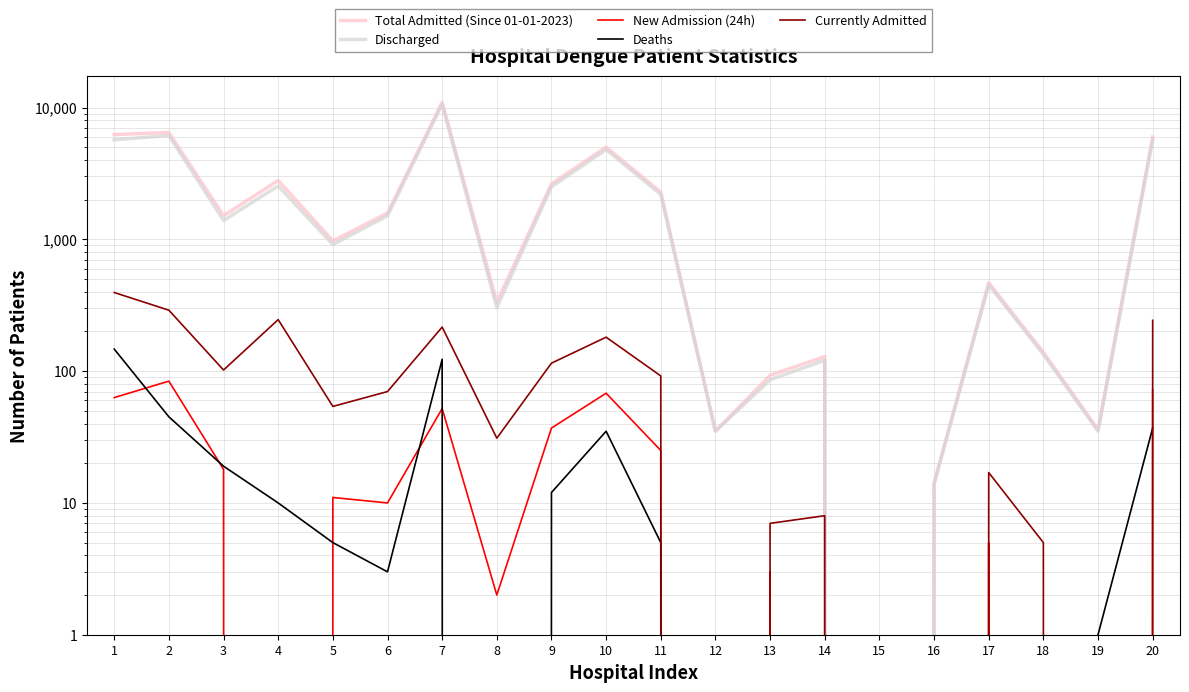

Which series has the widest spread of values?

Total Admitted (Since 01-01-2023)